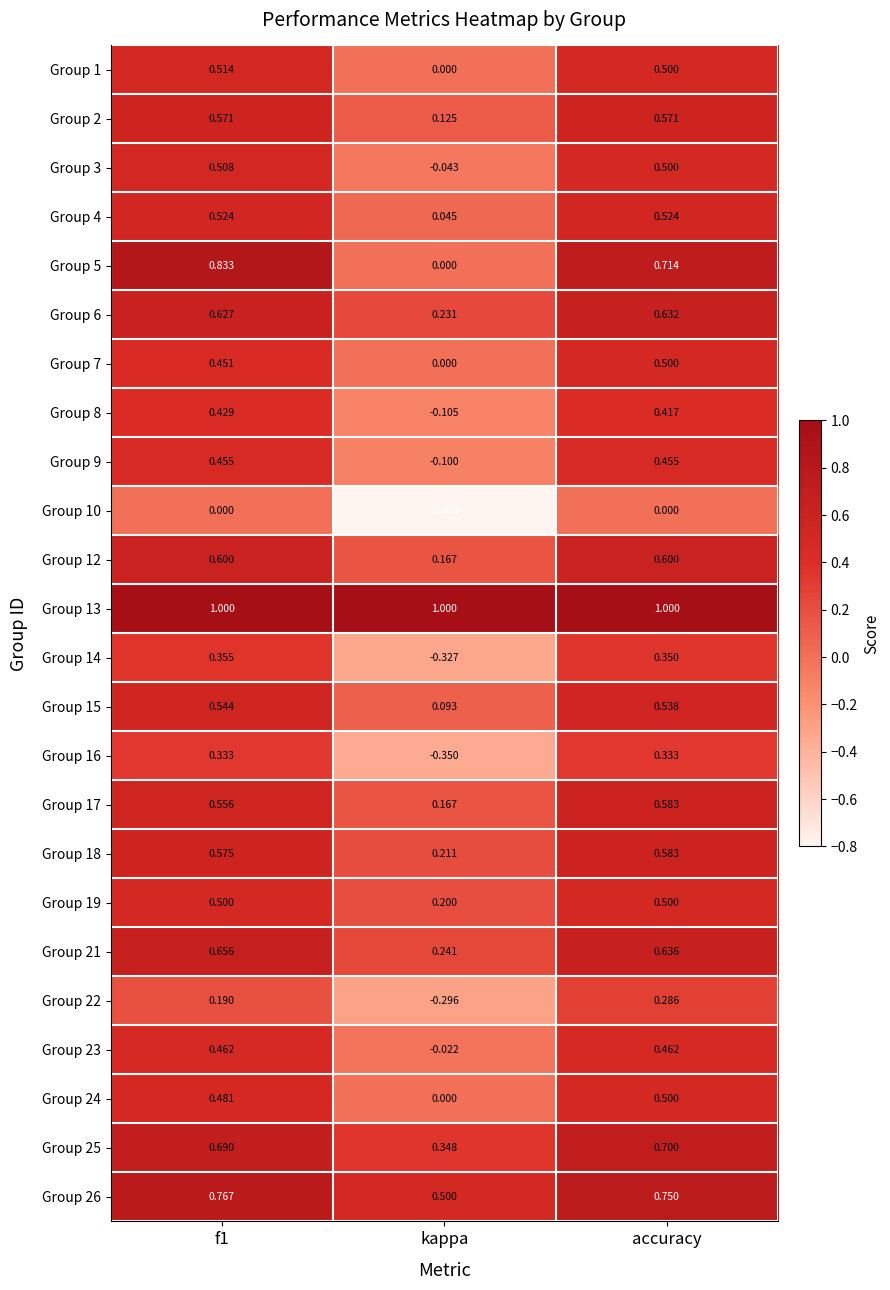

At which label is Group 14 closest to 0?

kappa